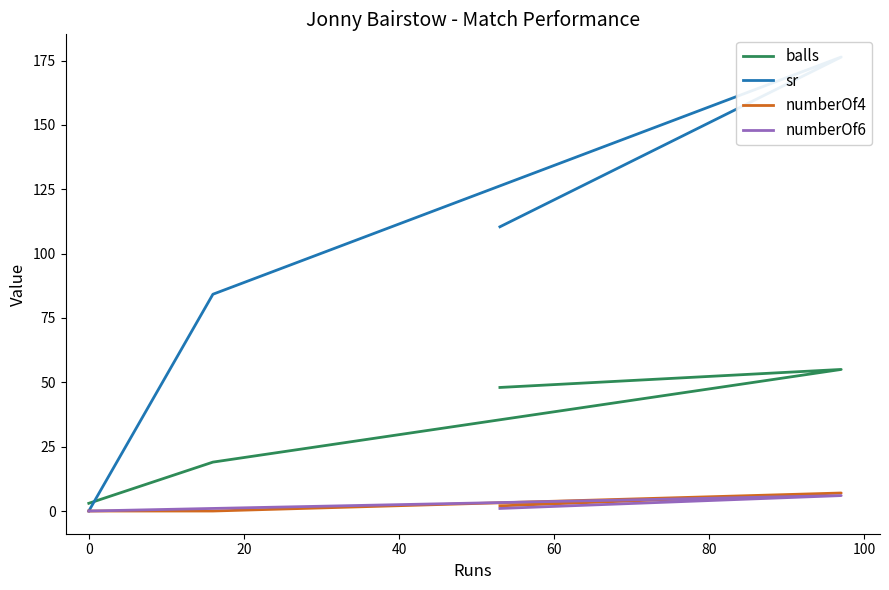

Reading left to right, transcribe all the data shown in this chart.

balls: 3.0	19.0	55.0	48.0
sr: 0.0	84.2	176.4	110.4
numberOf4: 0.0	0.0	7.0	2.0
numberOf6: 0.0	1.0	6.0	1.0